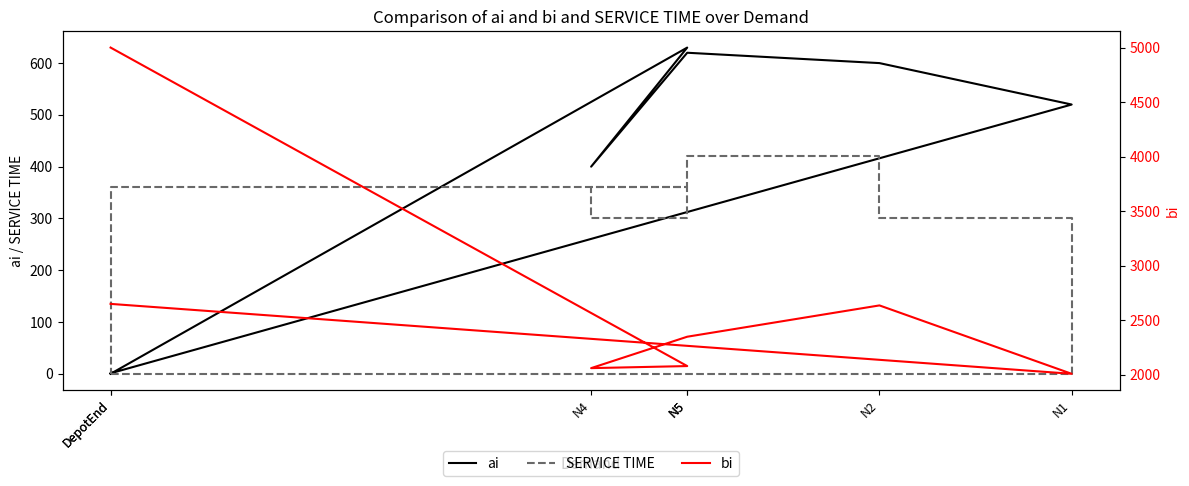

How many series are shown in this chart?

3